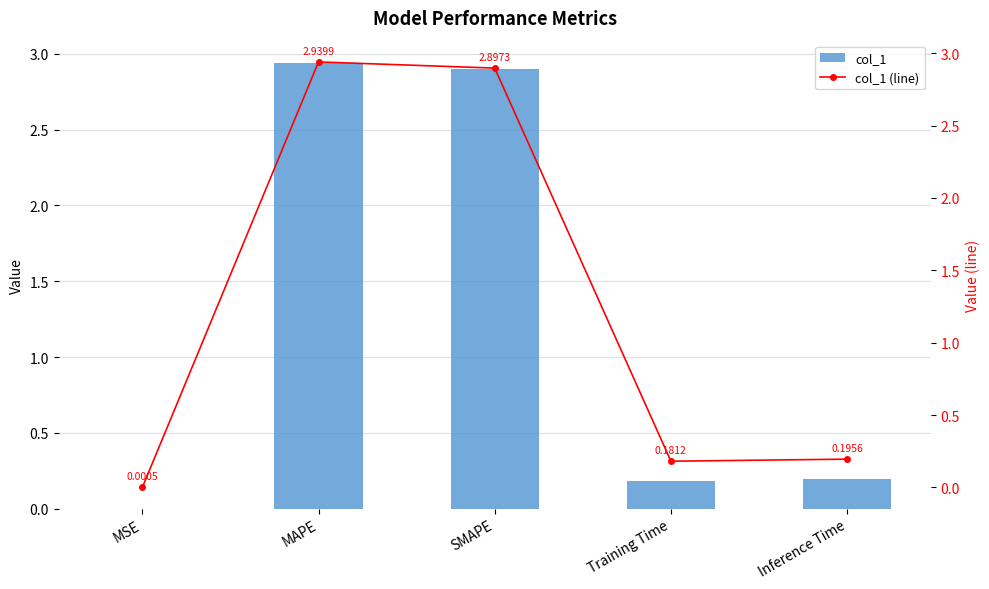

What position from the right is SMAPE?

3